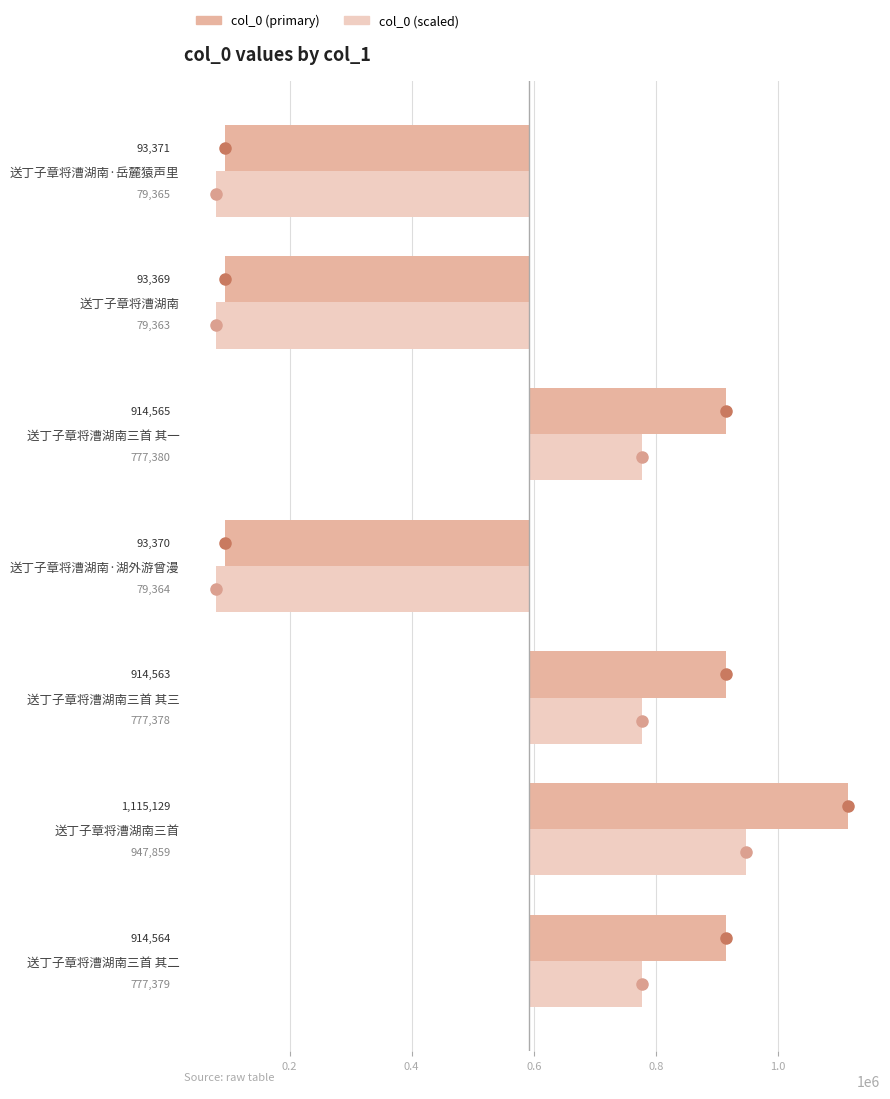

How many series are shown in this chart?

2